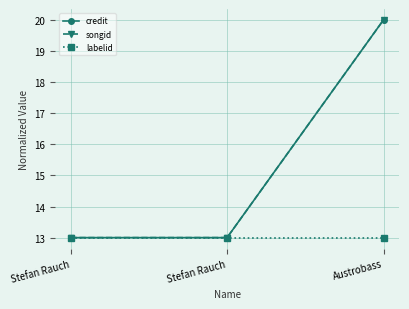

Which label corresponds to the largest value in the chart?

Austrobass